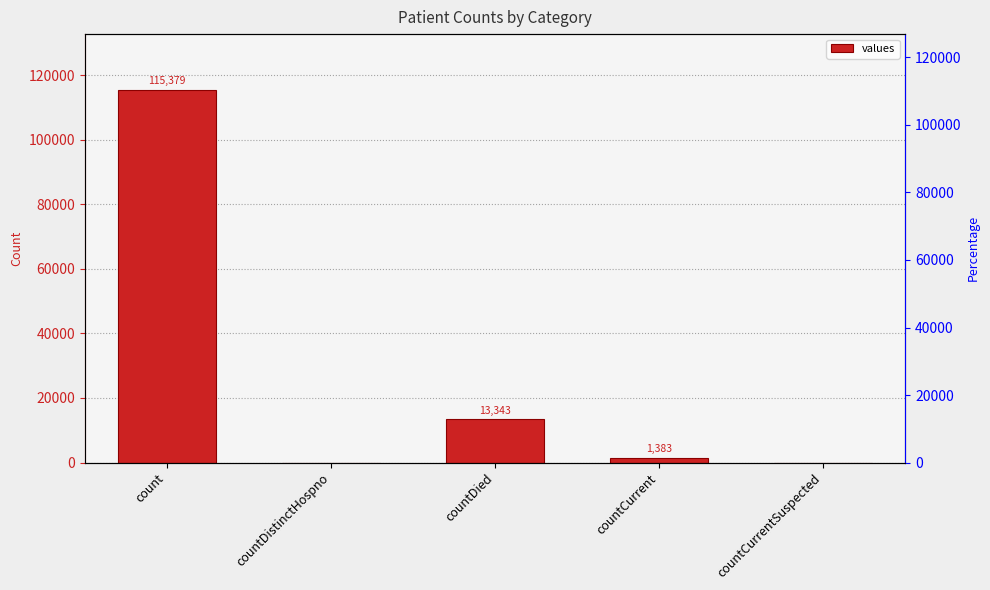

Count the number of values greater than 1383.

2